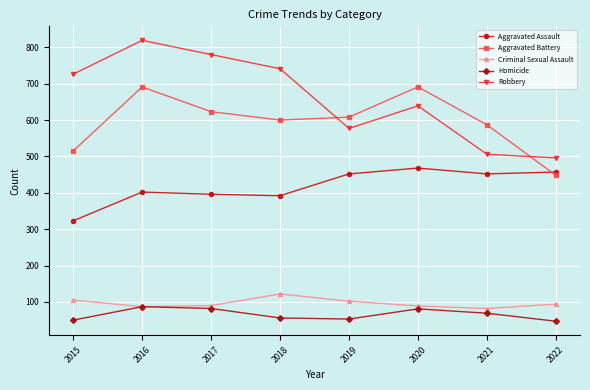

Rank the series by their maximum value, from highest to lowest.

Robbery, Aggravated Battery, Aggravated Assault, Criminal Sexual Assault, Homicide